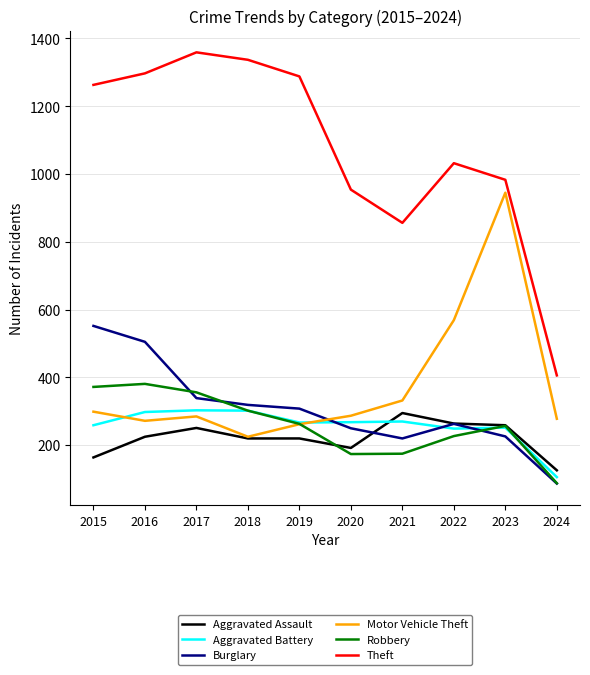

The value of Motor Vehicle Theft at 2020 is 410. True or false?

False